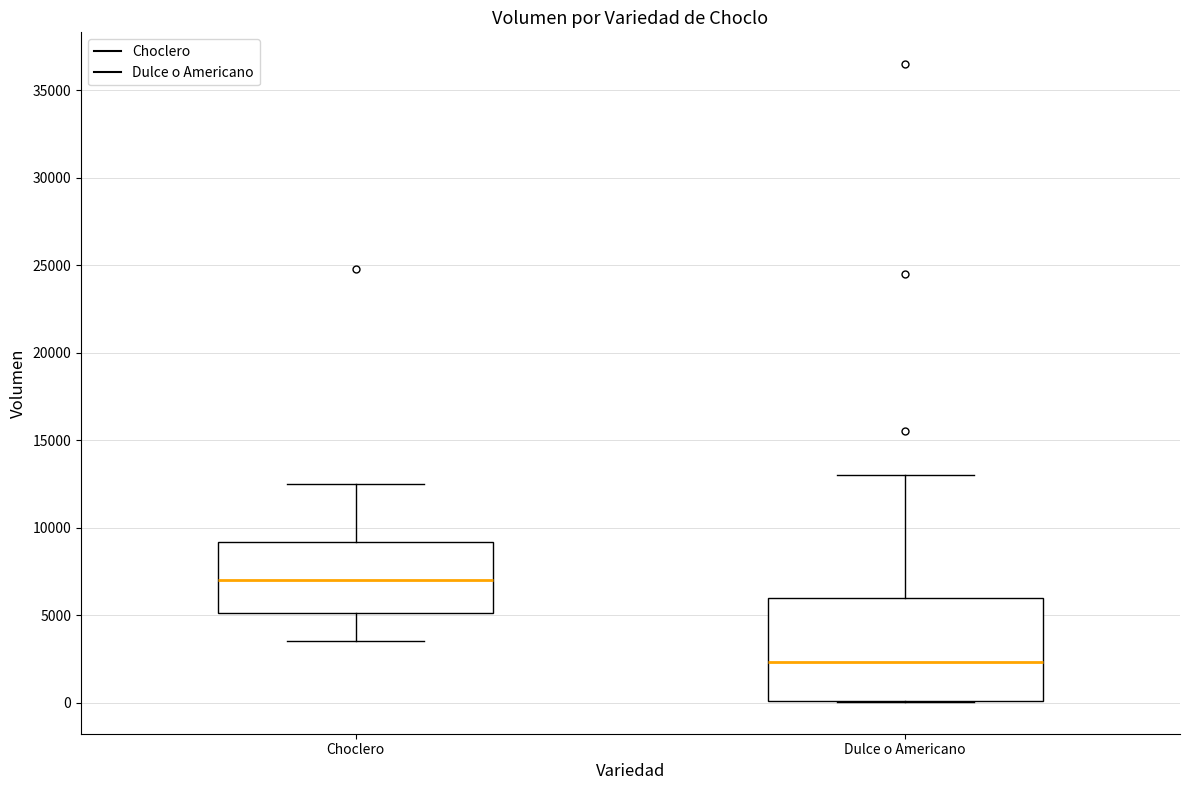

Where is the upper edge of the box for Dulce o Americano on the y-axis? The values are not printed on the chart, so give them approximately, as read against the axis.

6000